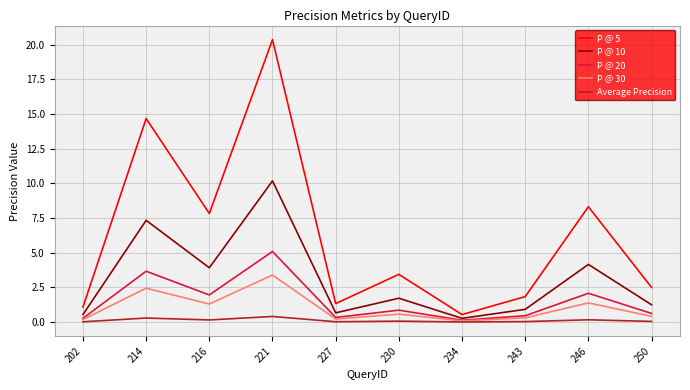

At which category does P @ 5 reach its first local valley?

216